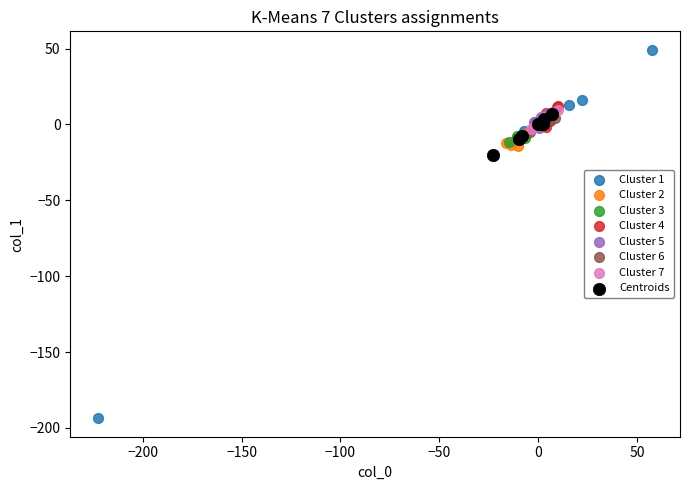

Which series reaches the minimum Y coordinate?

Cluster 1